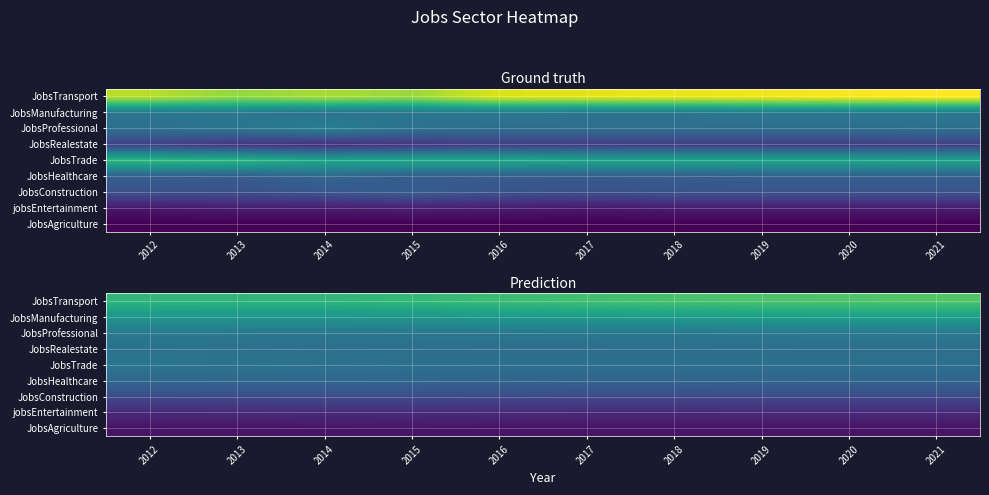

True or false: JobsRealestate has a value of 60.0 at 2015.

False